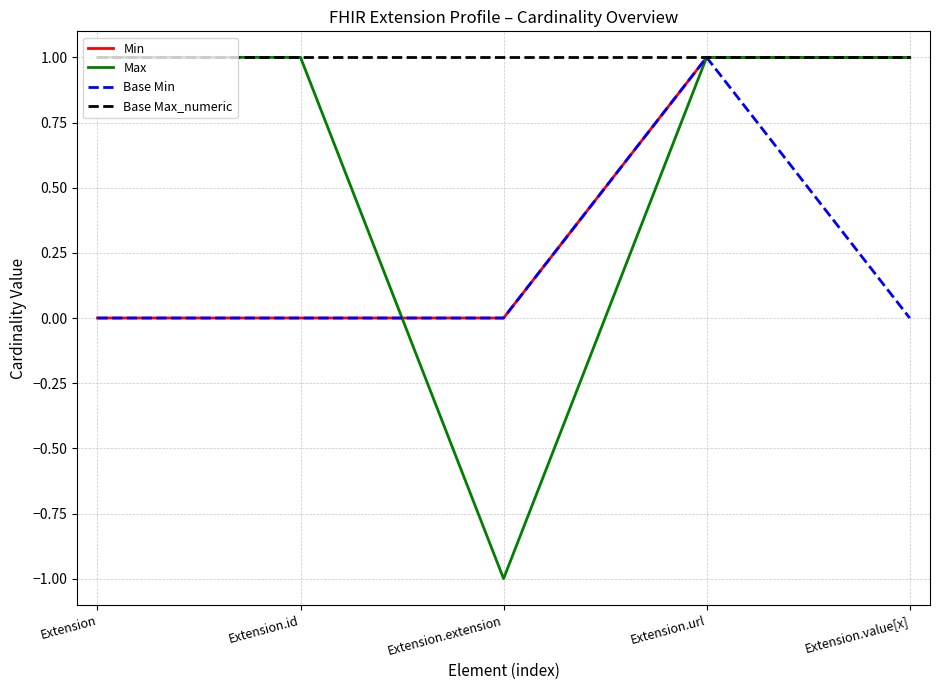

What is the approximate value of Base Max_numeric at Extension?

1